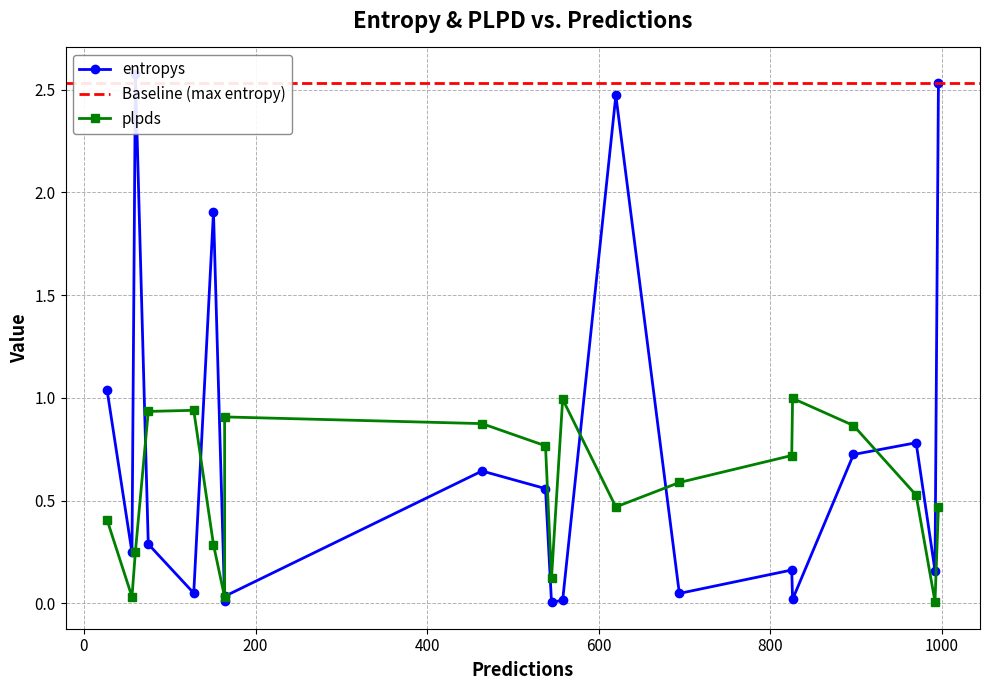

At which label is plpds closest to 0?

992